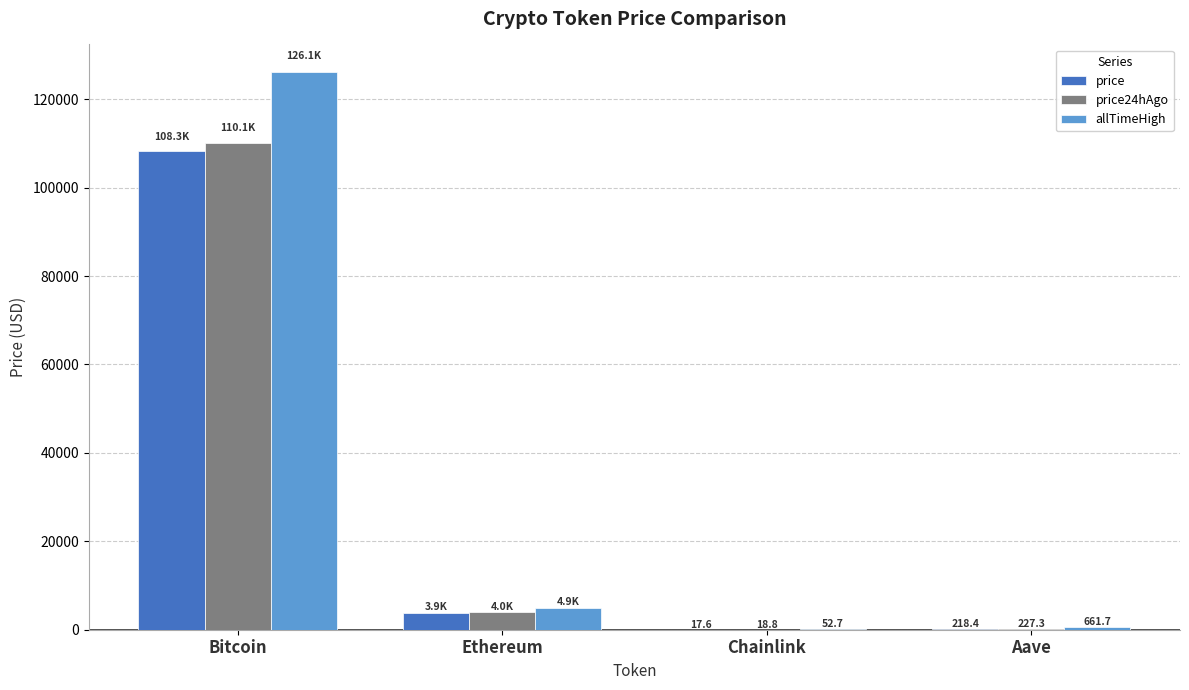

Where does the allTimeHigh series first go above 4946?

Bitcoin